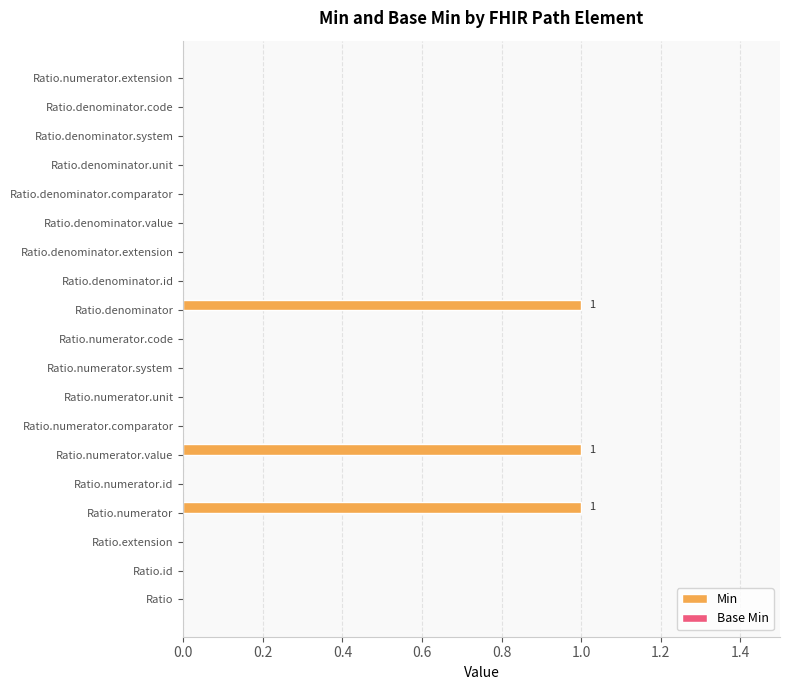

The value at Ratio.denominator.system is 0. True or false?

True